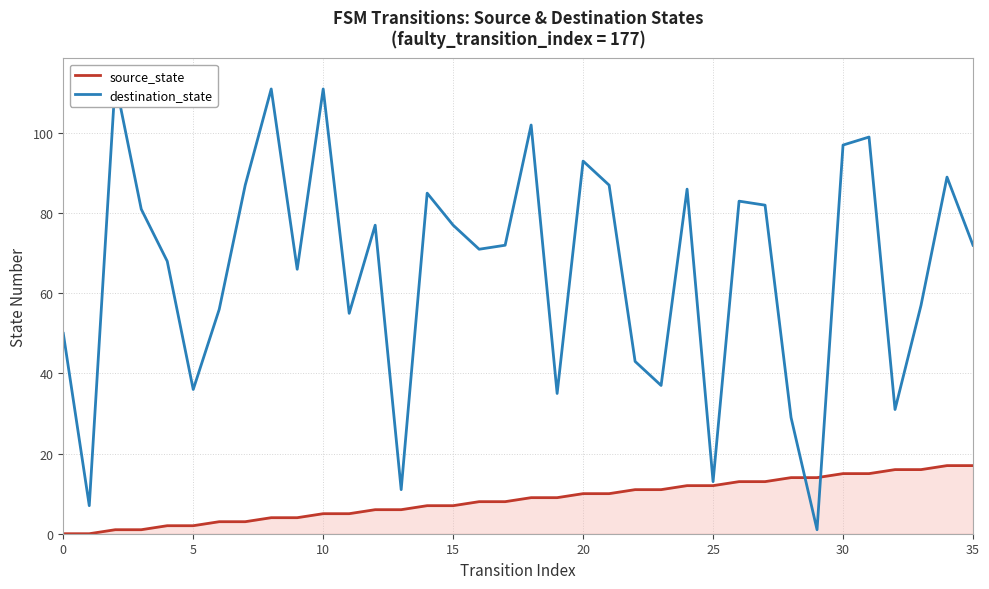

How many data points in destination_state are less than 72?

17